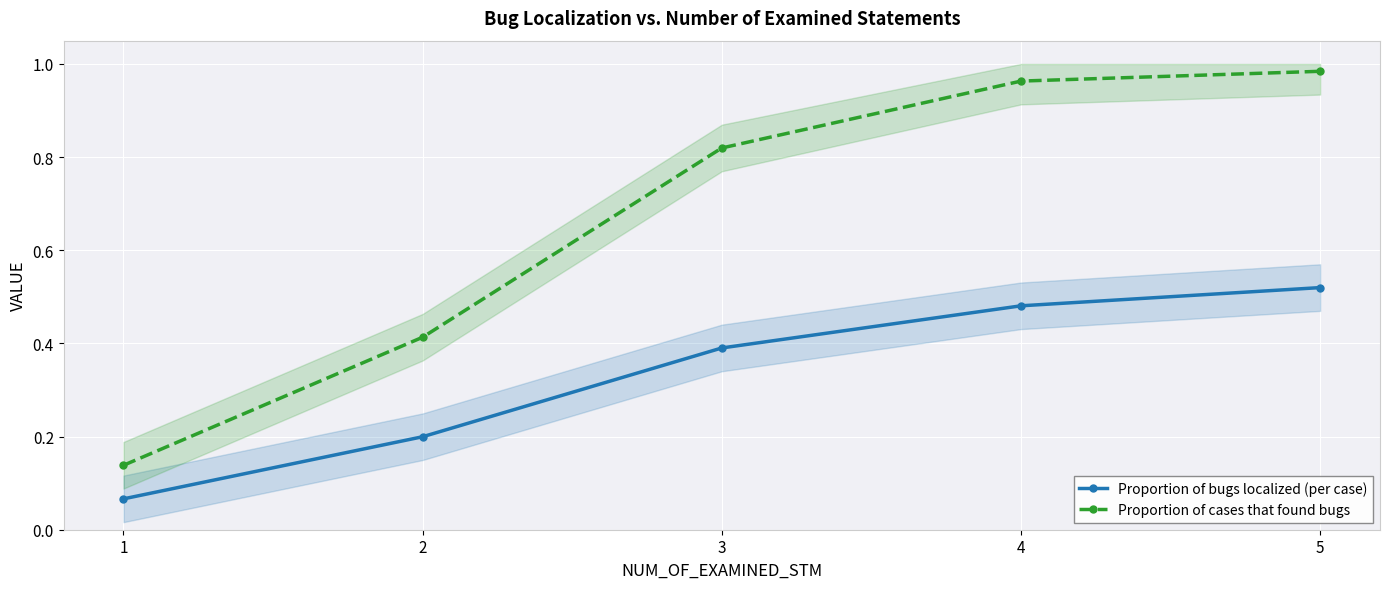

What is the difference between the second highest and second lowest values in the Proportion of bugs localized (per case) series?

0.3